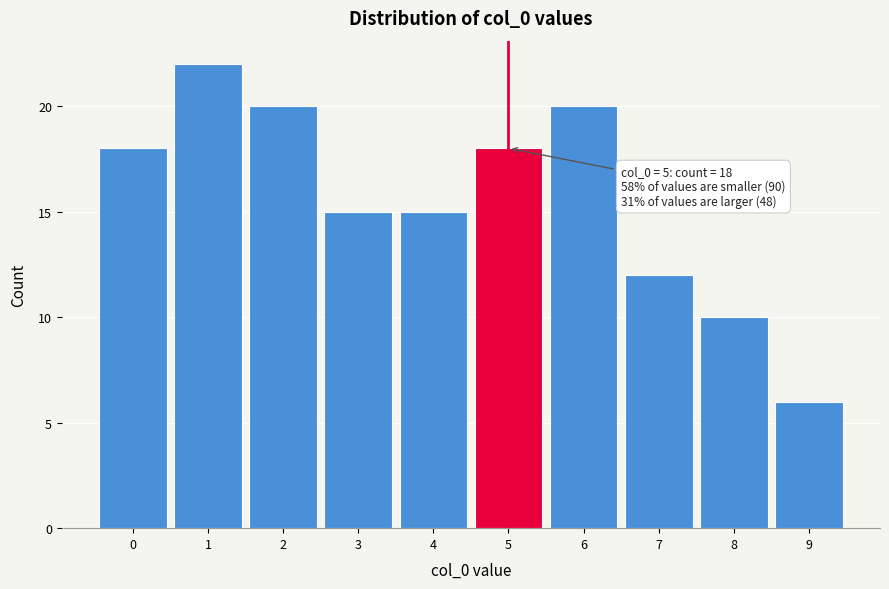

Over which range of the x-axis is the bar tallest?

0.5 to 1.5